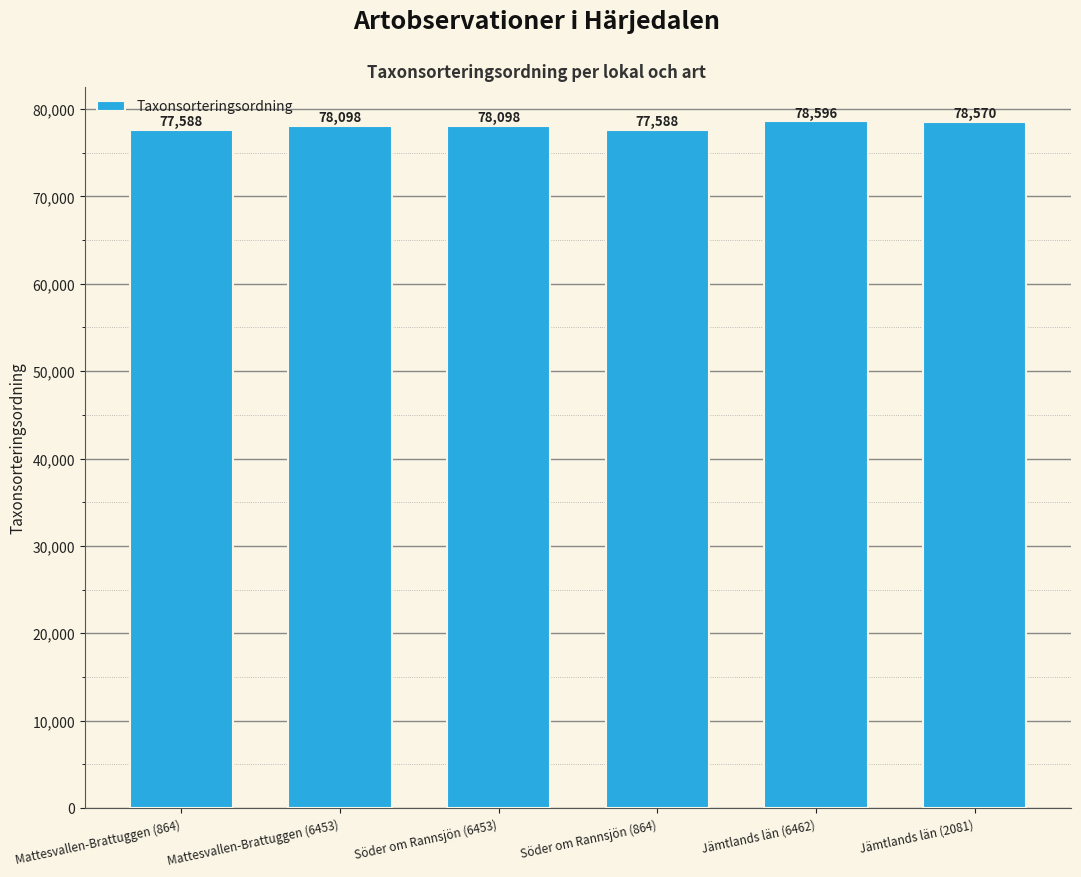

How many distinct data groups are displayed?

1